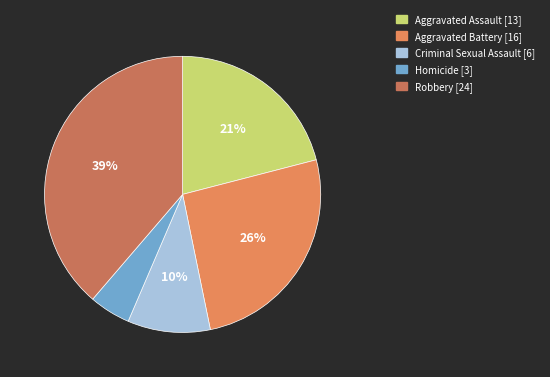

What percentage is the Robbery slice, to the nearest percent?

39%